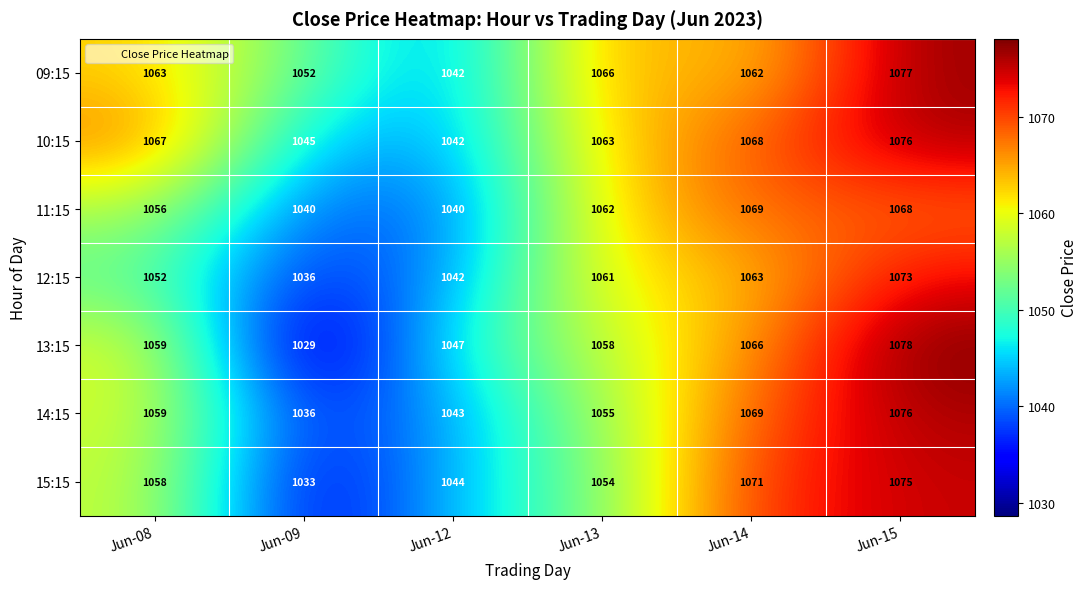

What is the difference between the maximum and second lowest values in the 09:15 series?

25